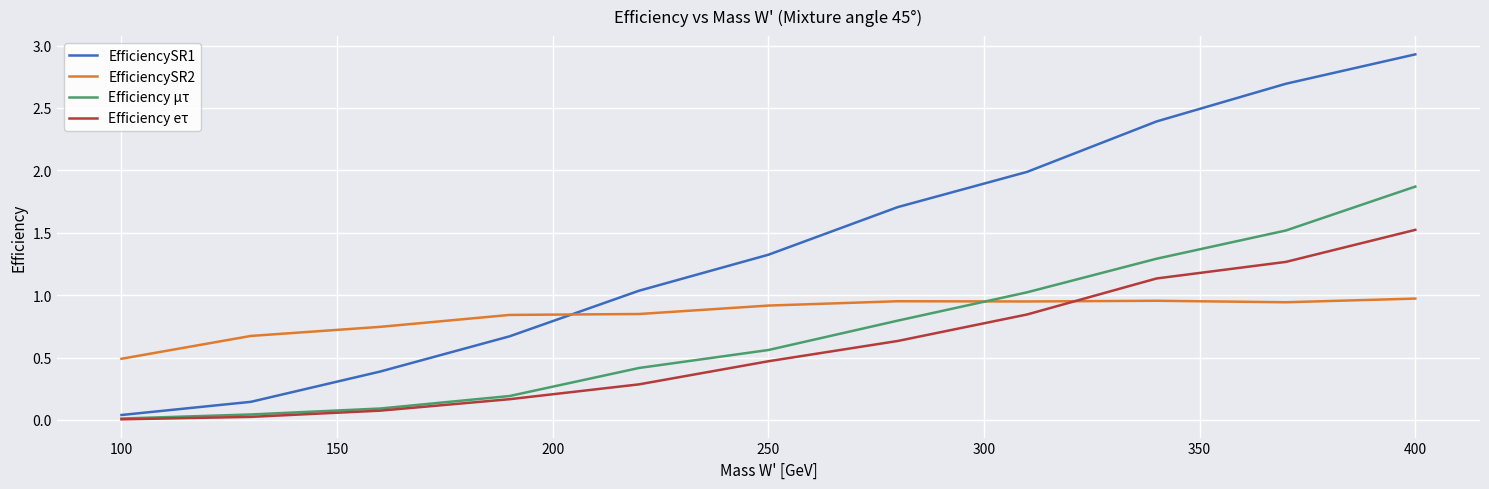

Which series has the widest spread of values?

EfficiencySR1